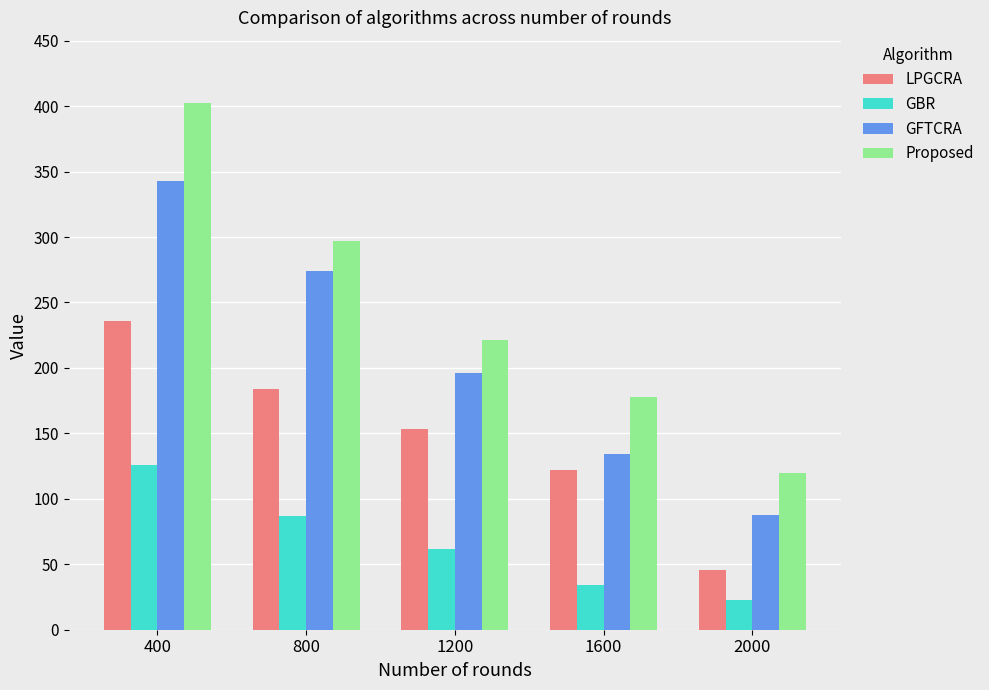

Is it true that GBR equals 129 at 800?

False